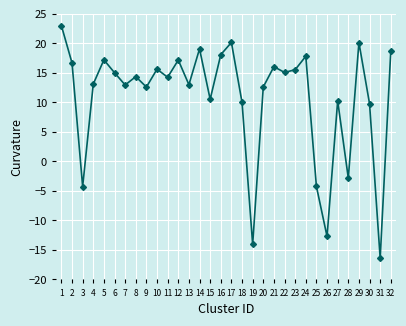

The value at 15 is 16.8. True or false?

False